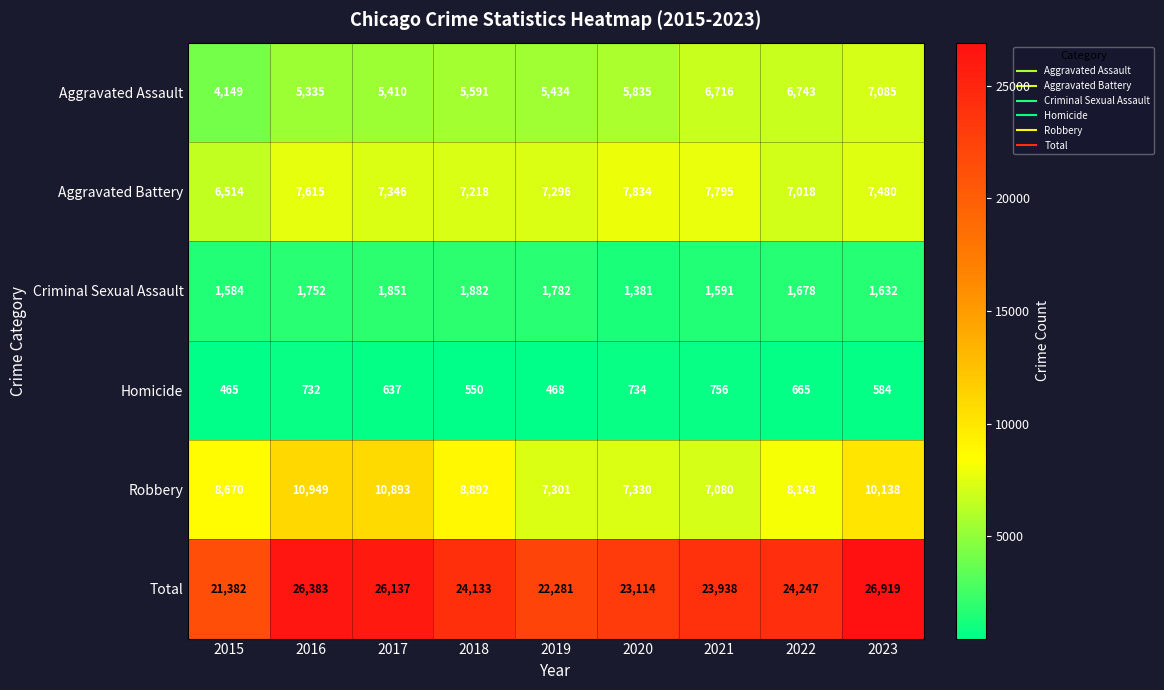

The value of Homicide at 2016 is 732. True or false?

True